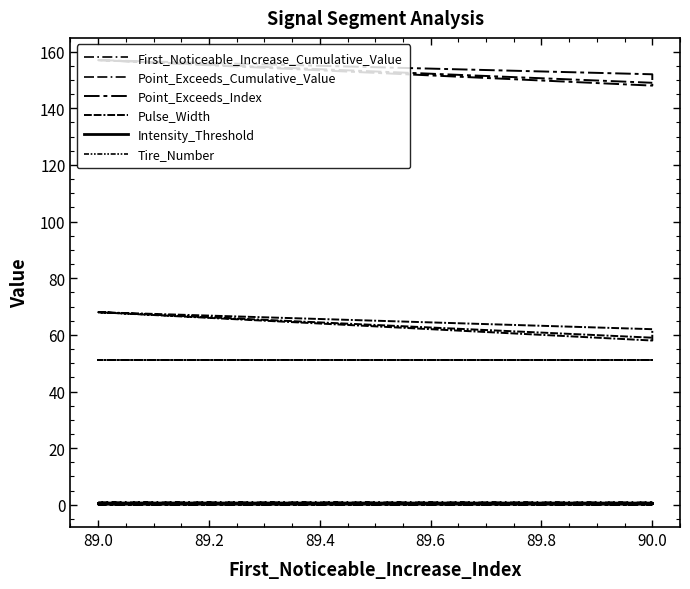

Is it true that First_Noticeable_Increase_Cumulative_Value equals 0.0 at 90.0?

False